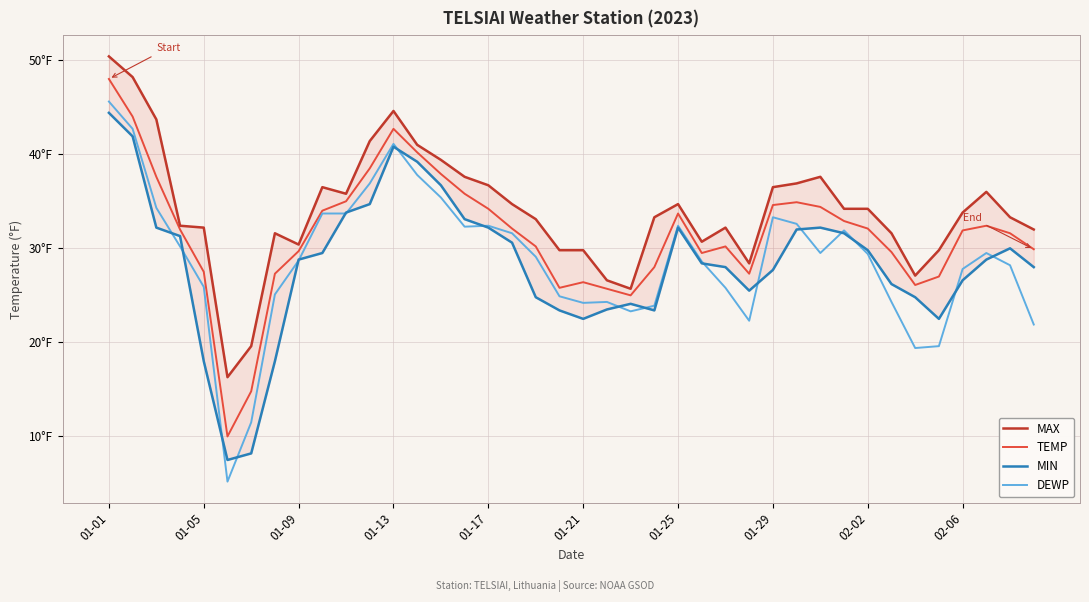

Rank the series by their maximum value, from lowest to highest.

MIN, DEWP, TEMP, MAX